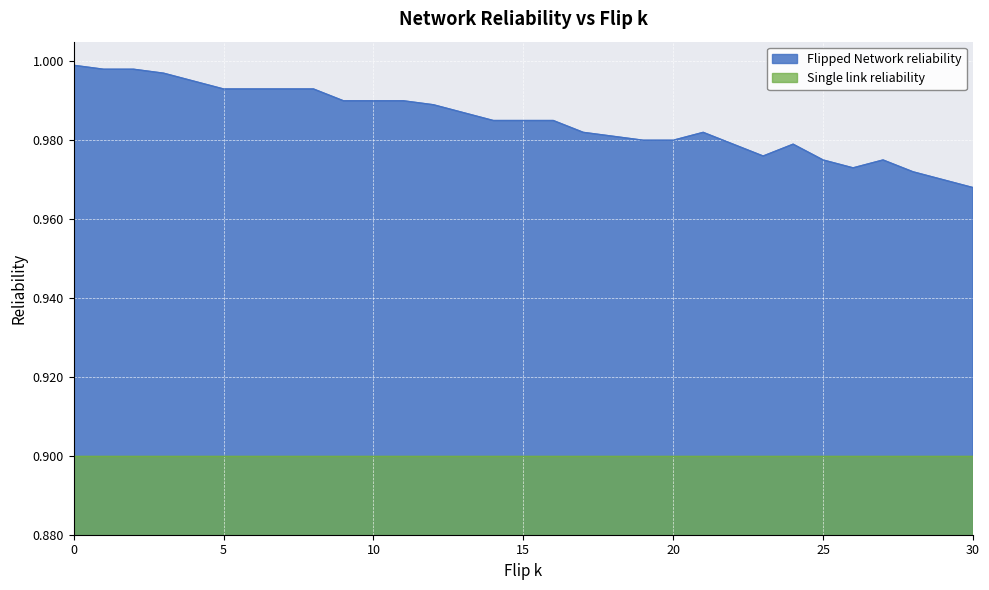

What is the sum of the values at 11 and 5?

2.0